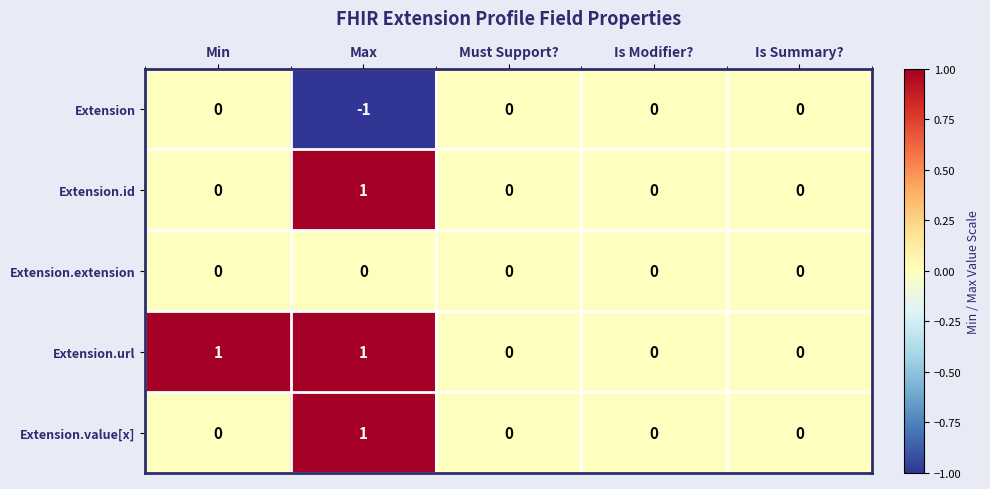

Which category has the lowest value across all series?

Max